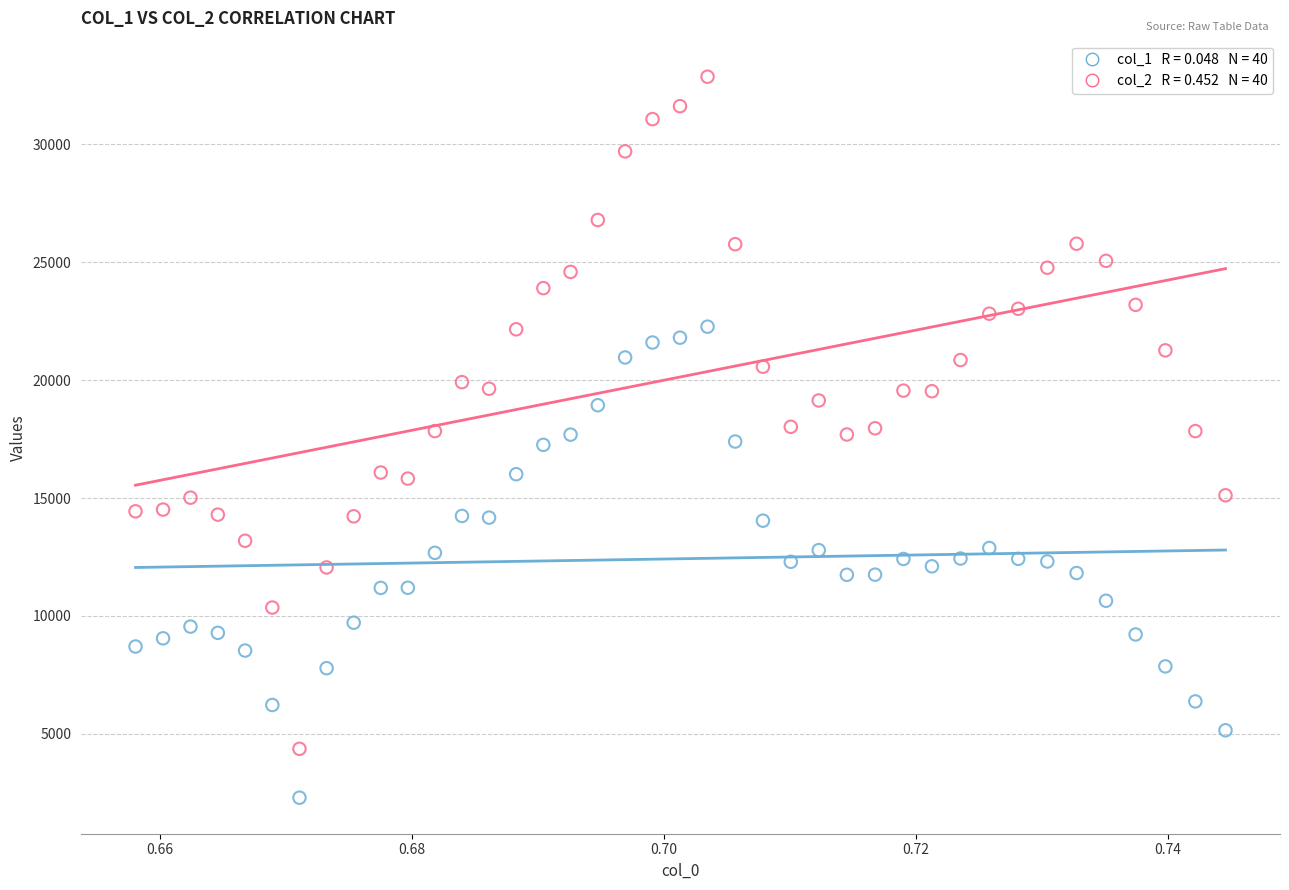

Count the number of points in this scatter plot.

80